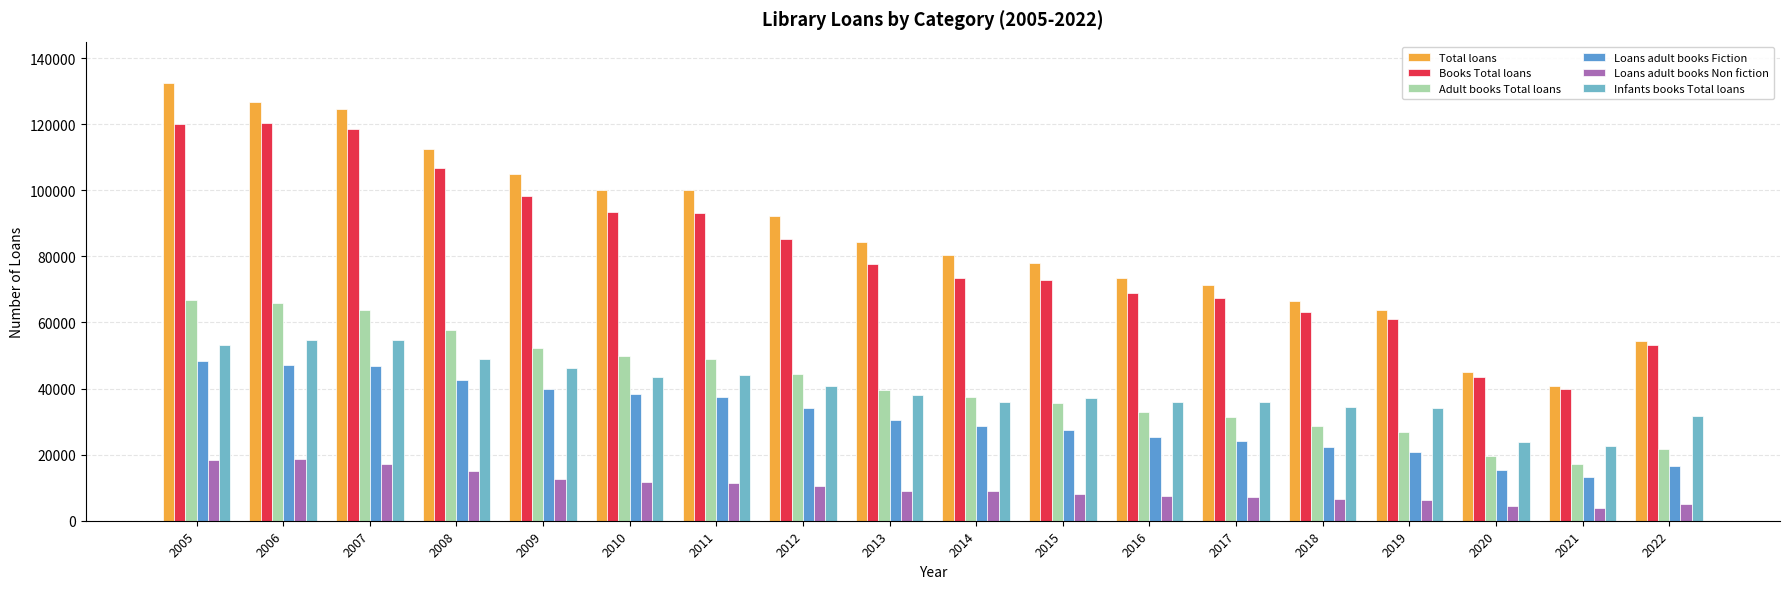

How many bars are there in each group?

6